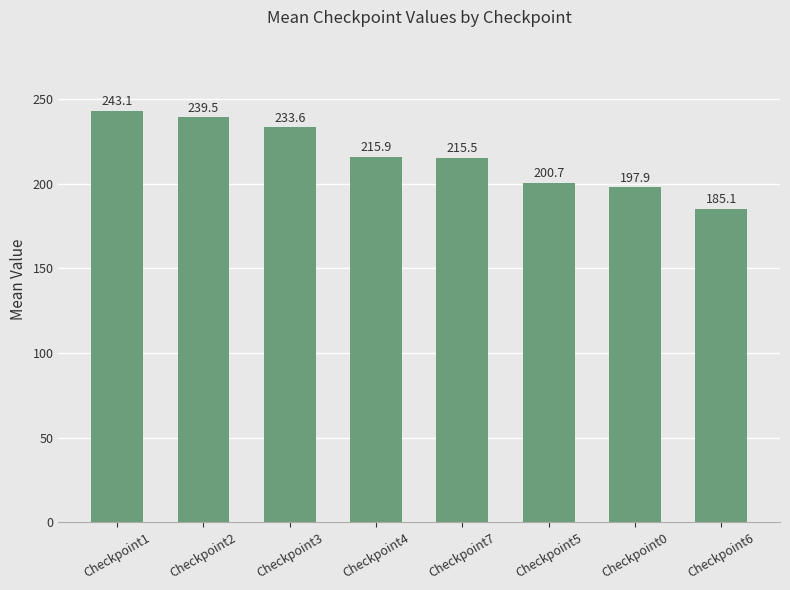

Reading right to left, extract all data points from this chart.

Checkpoint6=185.1	Checkpoint0=197.9	Checkpoint5=200.7	Checkpoint7=215.5	Checkpoint4=215.9	Checkpoint3=233.6	Checkpoint2=239.5	Checkpoint1=243.1